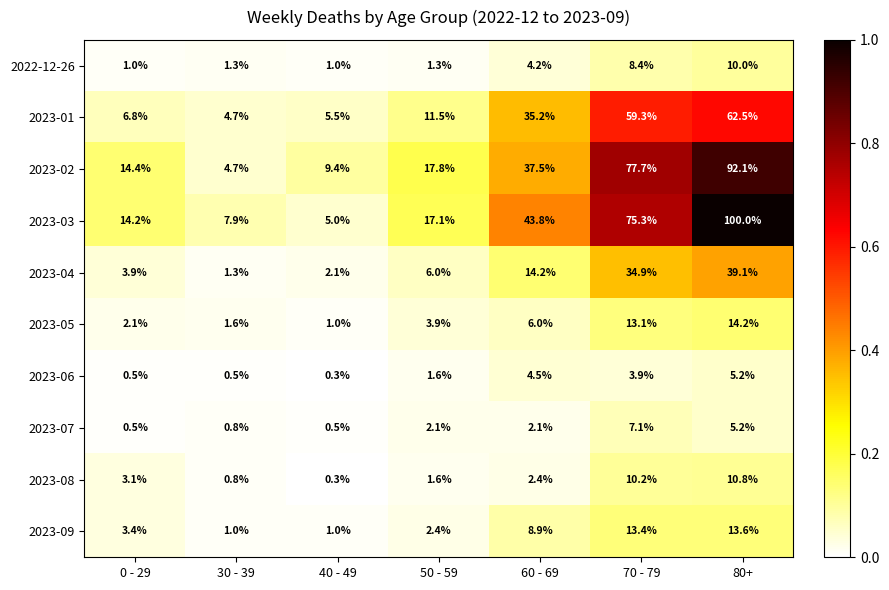

At which category does the chart reach its minimum across all series?

40 - 49